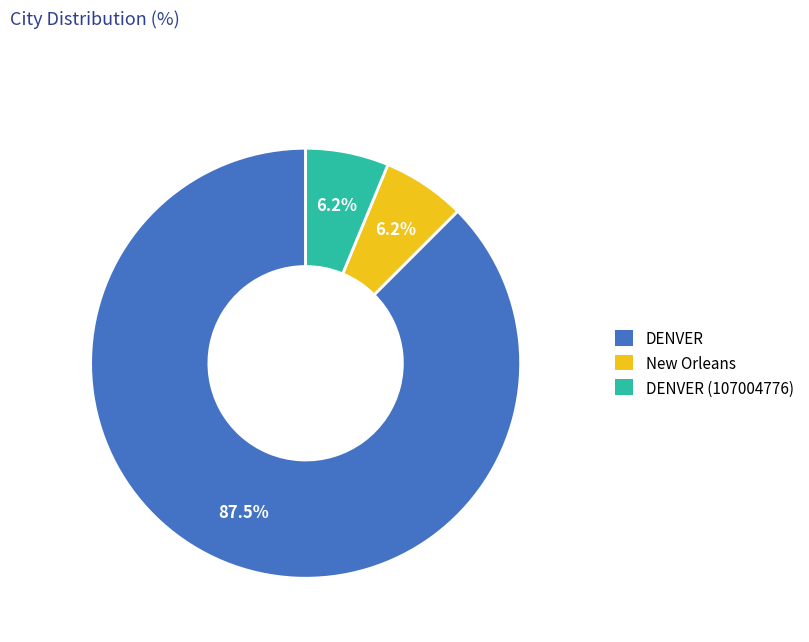

To the nearest percent, what portion does New Orleans represent?

6%